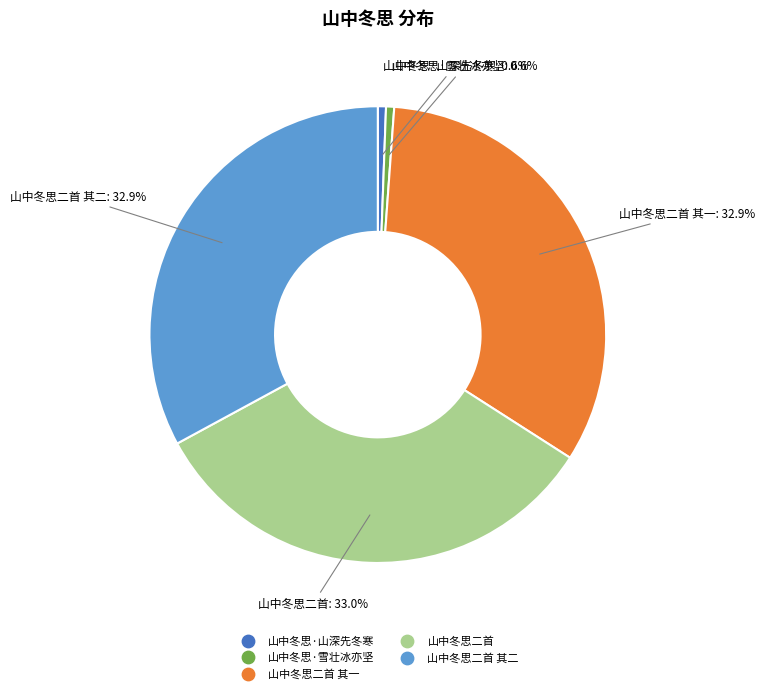

Does any single category account for the majority?

No